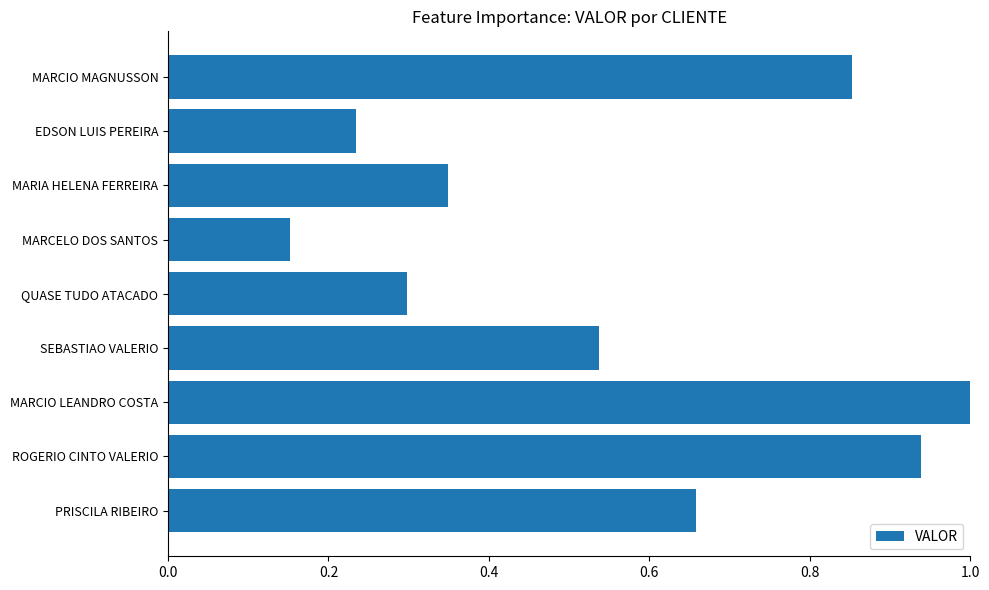

List the labels in order of value, largest first.

MARCIO LEANDRO COSTA, ROGERIO CINTO VALERIO, MARCIO MAGNUSSON, PRISCILA RIBEIRO, SEBASTIAO VALERIO, MARIA HELENA FERREIRA, QUASE TUDO ATACADO, EDSON LUIS PEREIRA, MARCELO DOS SANTOS